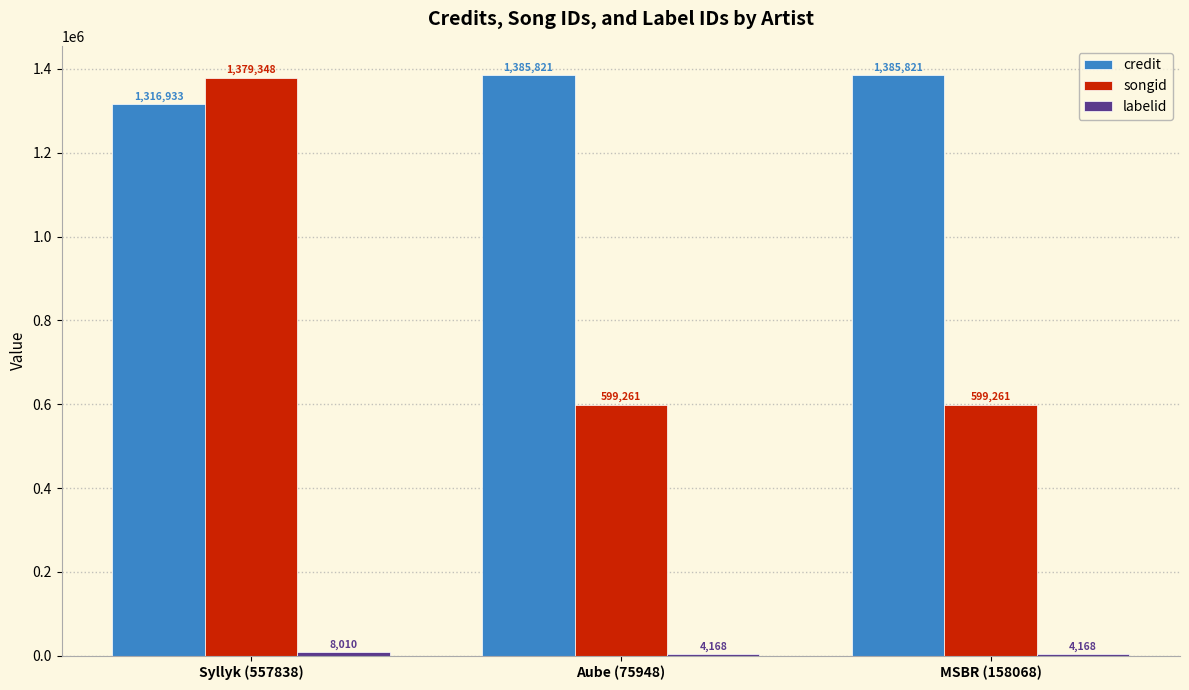

What is the approximate value of songid at Aube (75948)?

599261